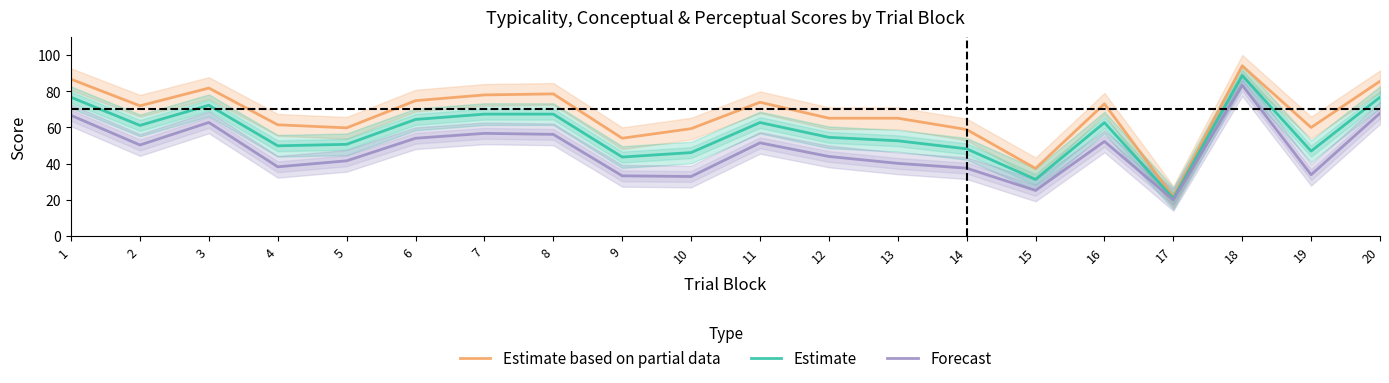

What is the minimum value for Estimate based on partial data?

21.6